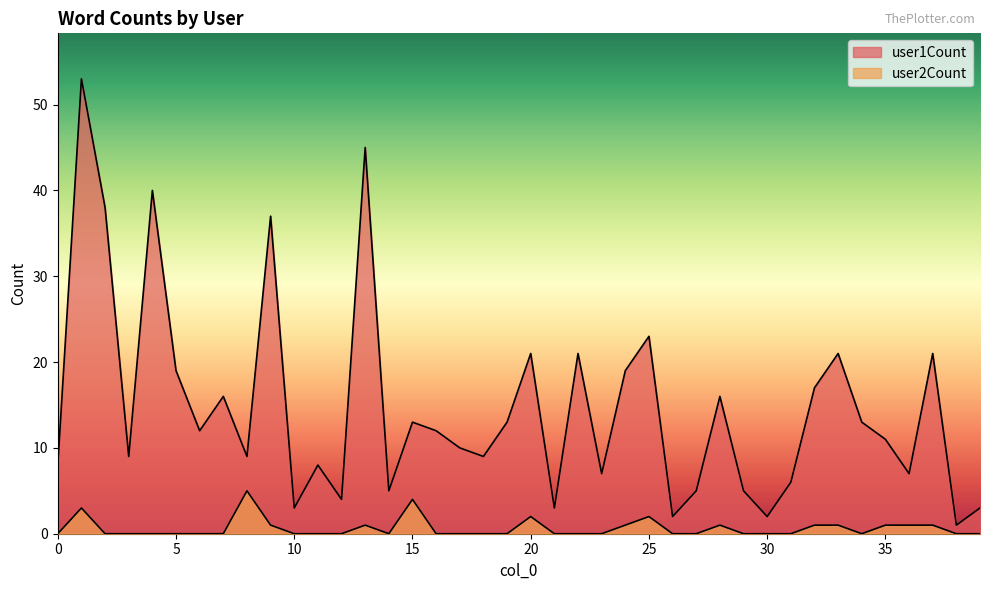

The user2Count series shows 0 at 30. True or false?

True